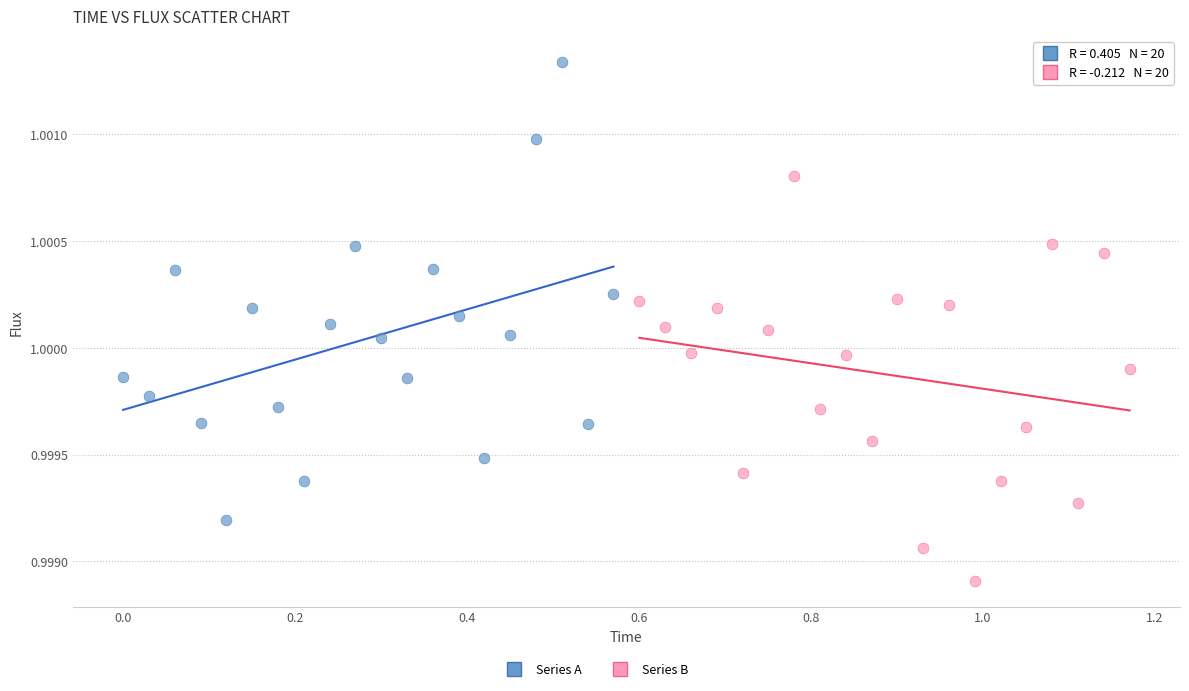

Which series reaches the minimum Y coordinate?

Series B